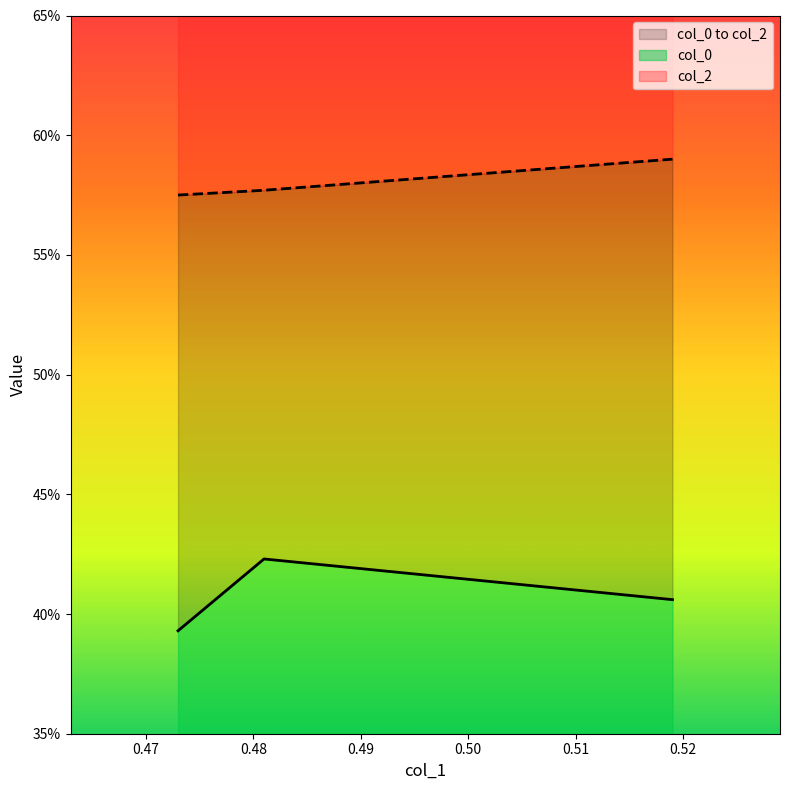

What is the value of the col_2 point at the 3rd from the left?

0.6